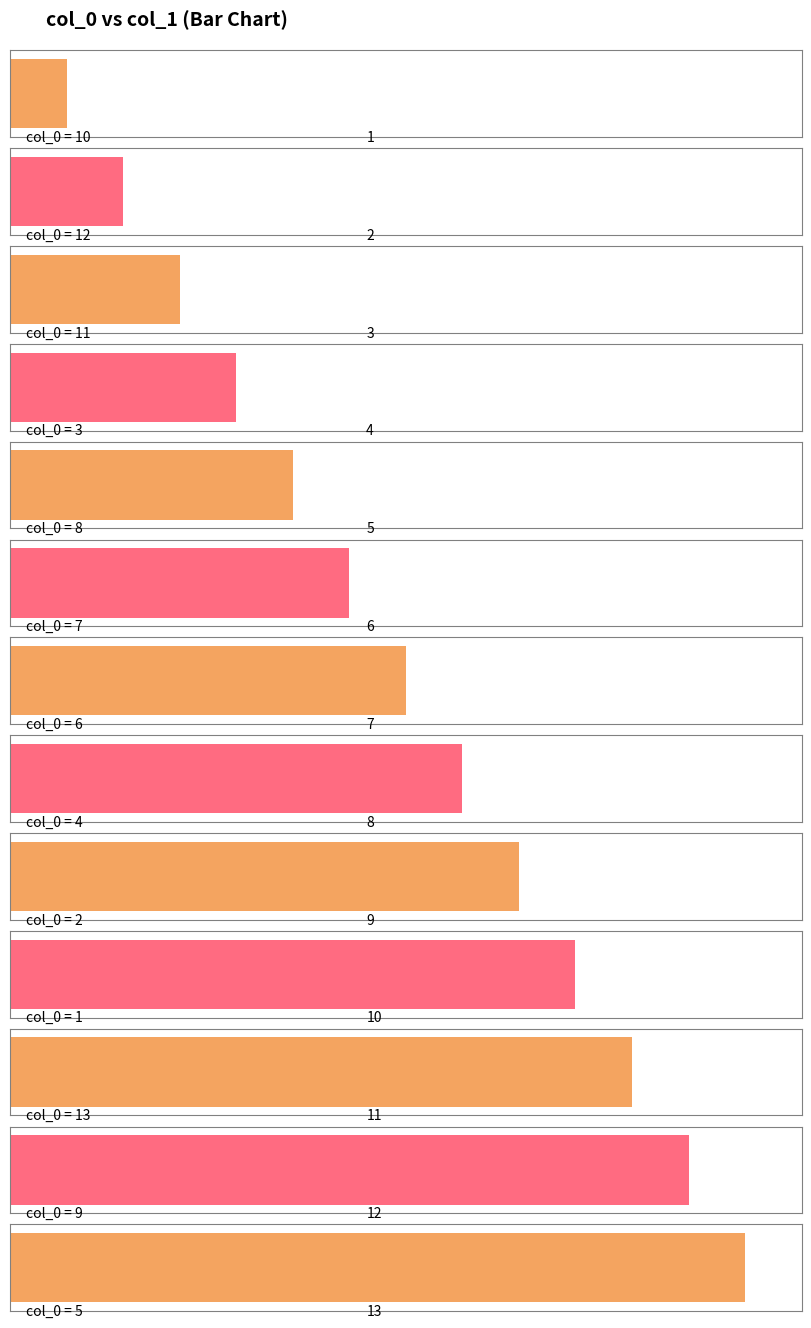

Which category has the lowest value across all series?

10